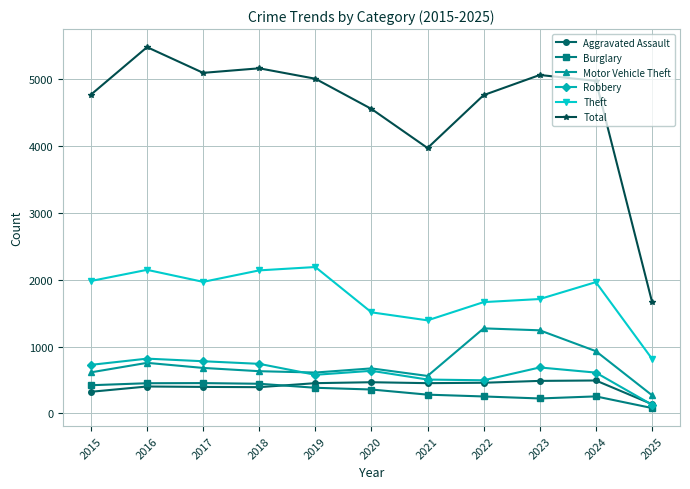

Which series has the largest total across all categories?

Total